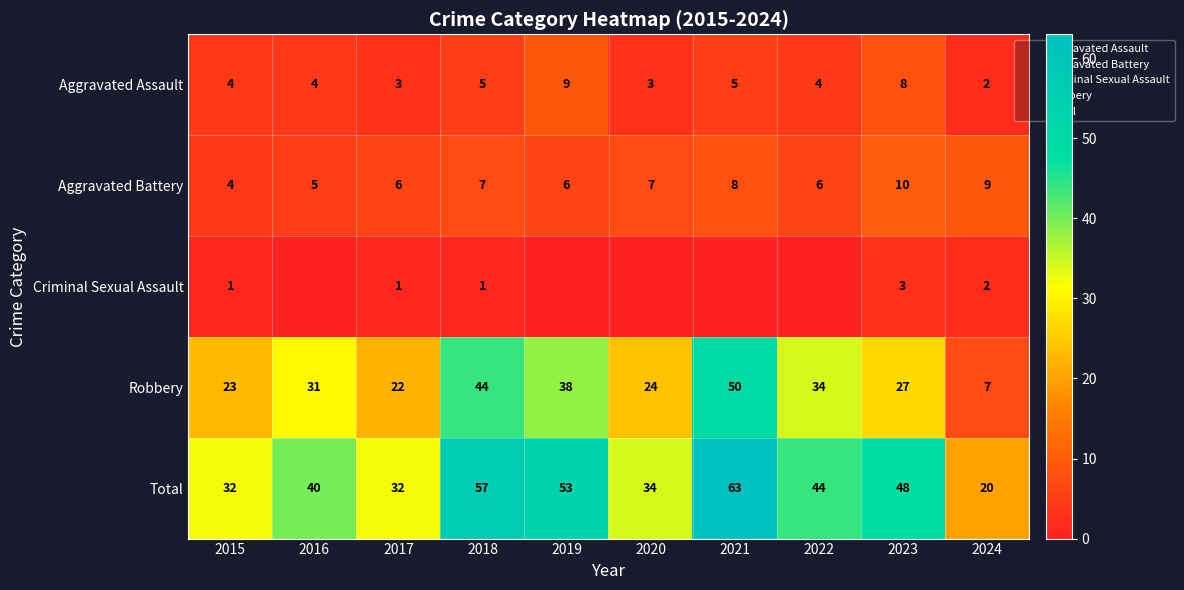

How many values in the Aggravated Battery series exceed 7?

3